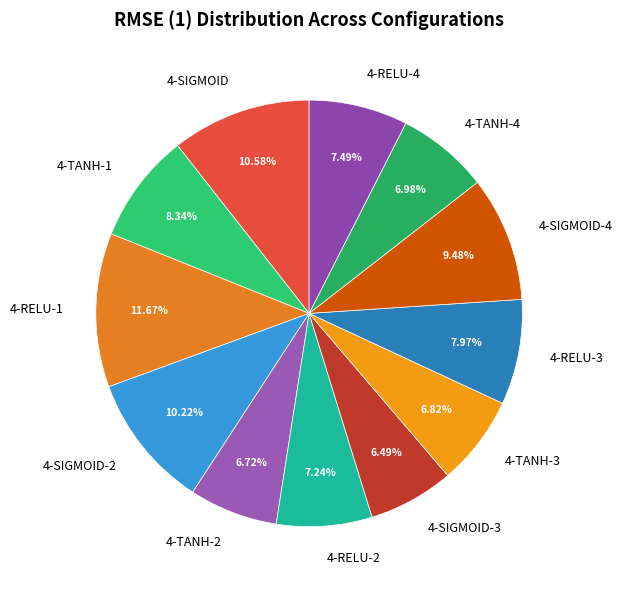

What is the total percentage of 4-SIGMOID-3 and 4-TANH-1?

14.8%